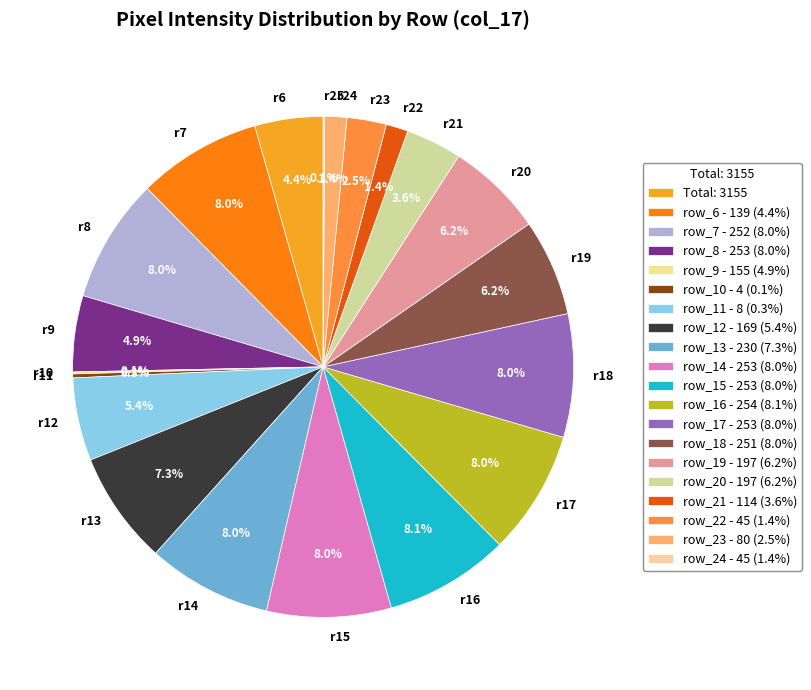

Does any single category account for the majority?

No